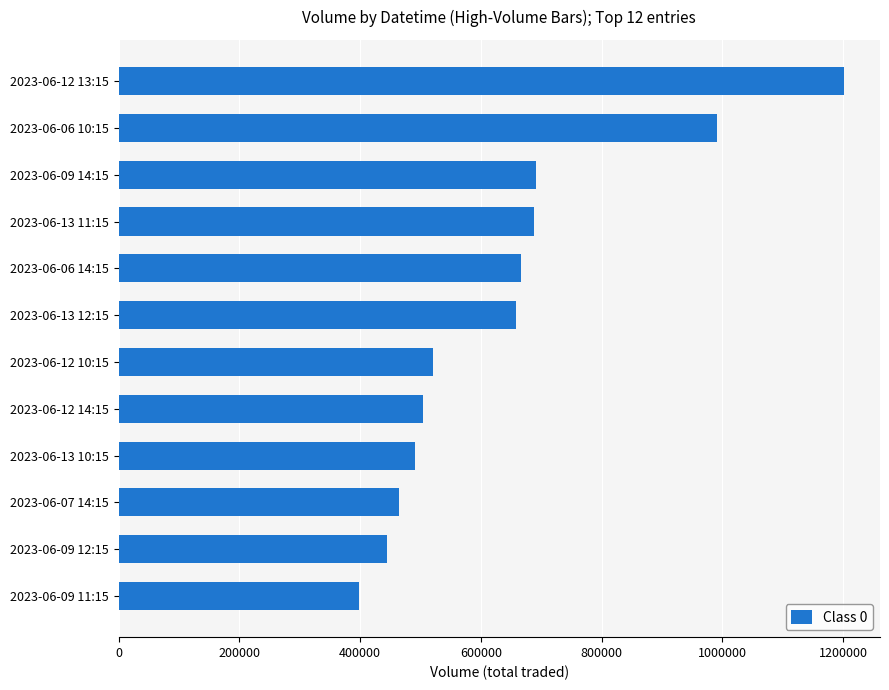

Which label corresponds to the largest value in the chart?

2023-06-12 13:15